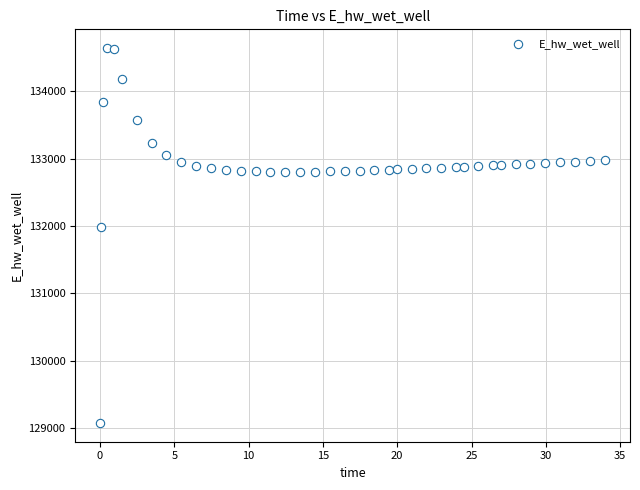

What is the range of X values (max minus min)?

33.9